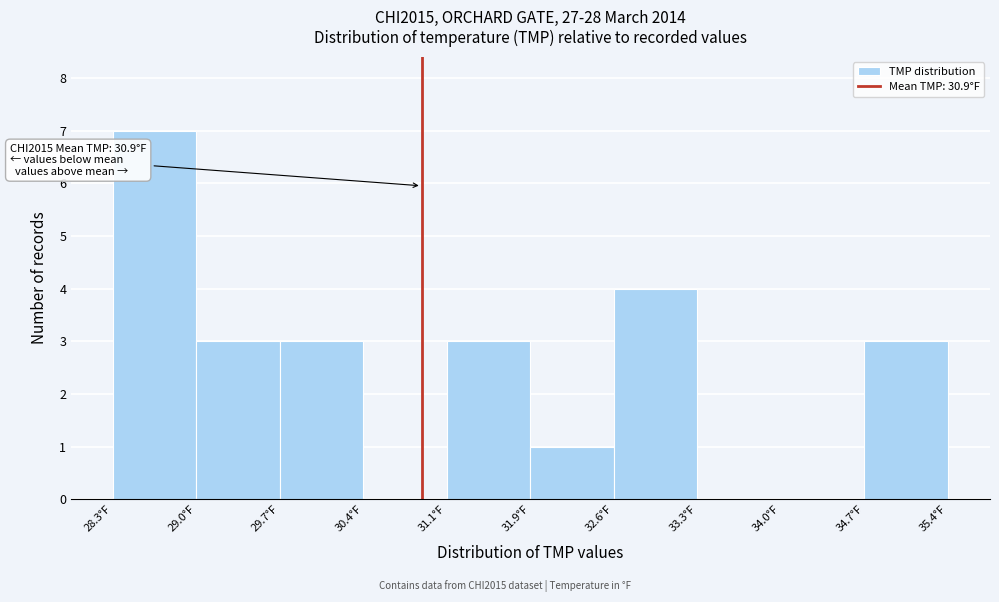

Over which range of the x-axis is the bar tallest?

28.3 to 29.0